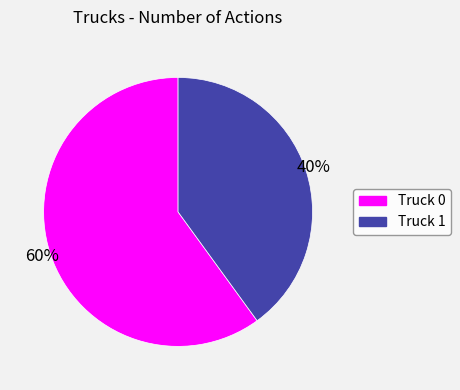

Approximately how many times larger is the value at Truck 0 compared to Truck 1?

1.5